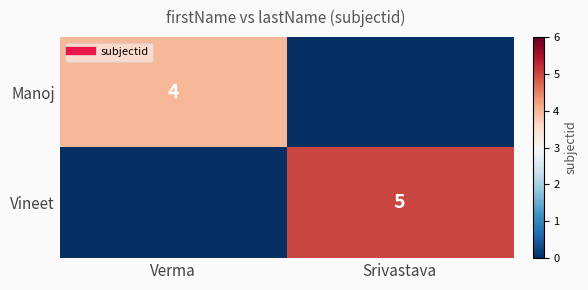

What is the difference between the maximum and minimum values in the Vineet series?

5